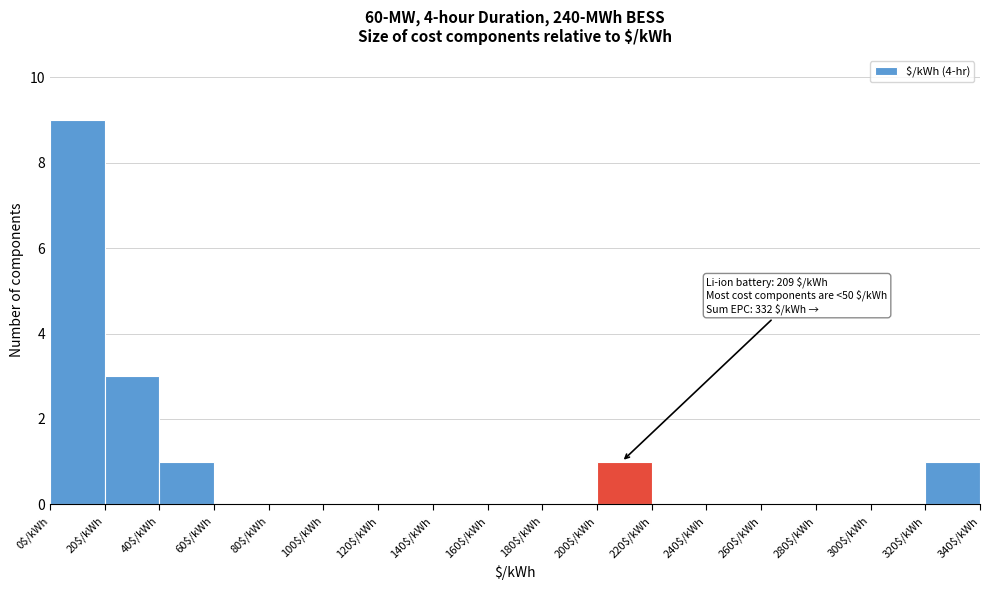

Which range on the x-axis has the tallest bar?

0 to 20